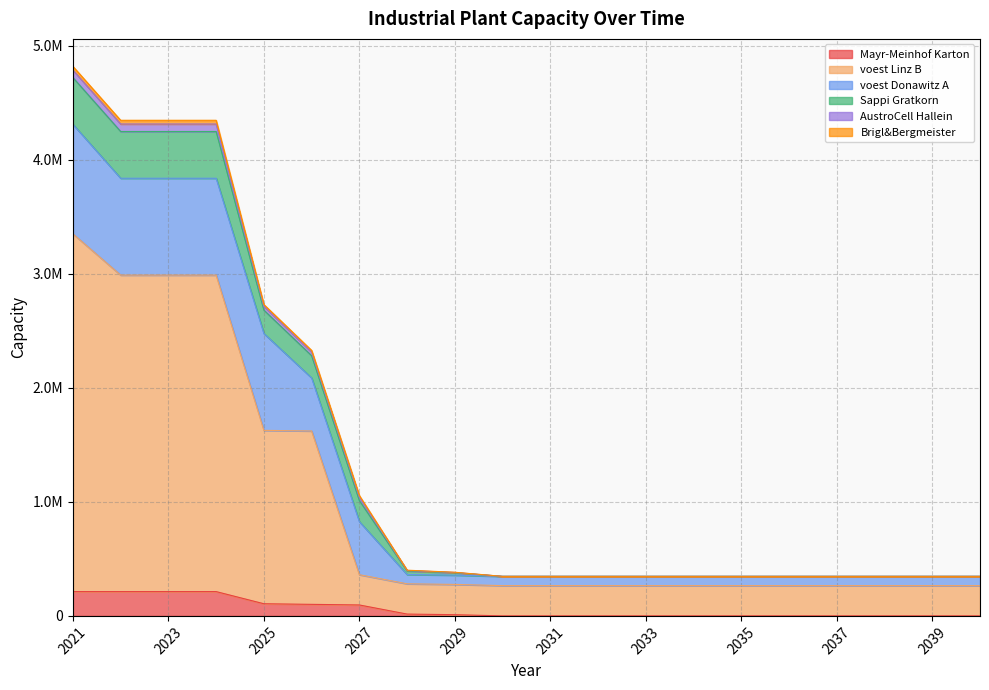

Does the chart display data point markers on the line(s)?

No